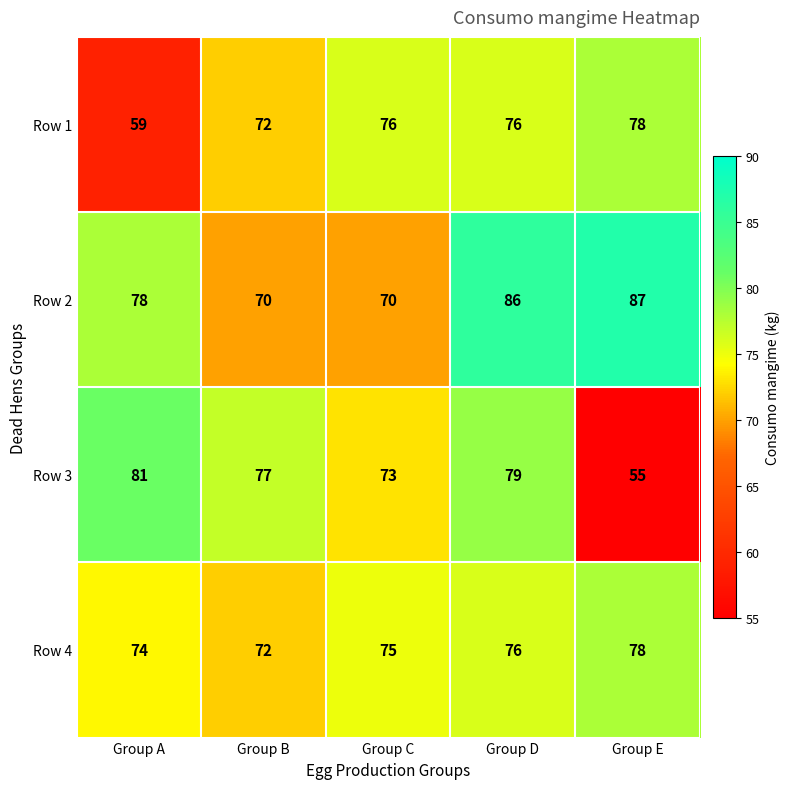

Where does the Row 3 series first go above 77?

Group A